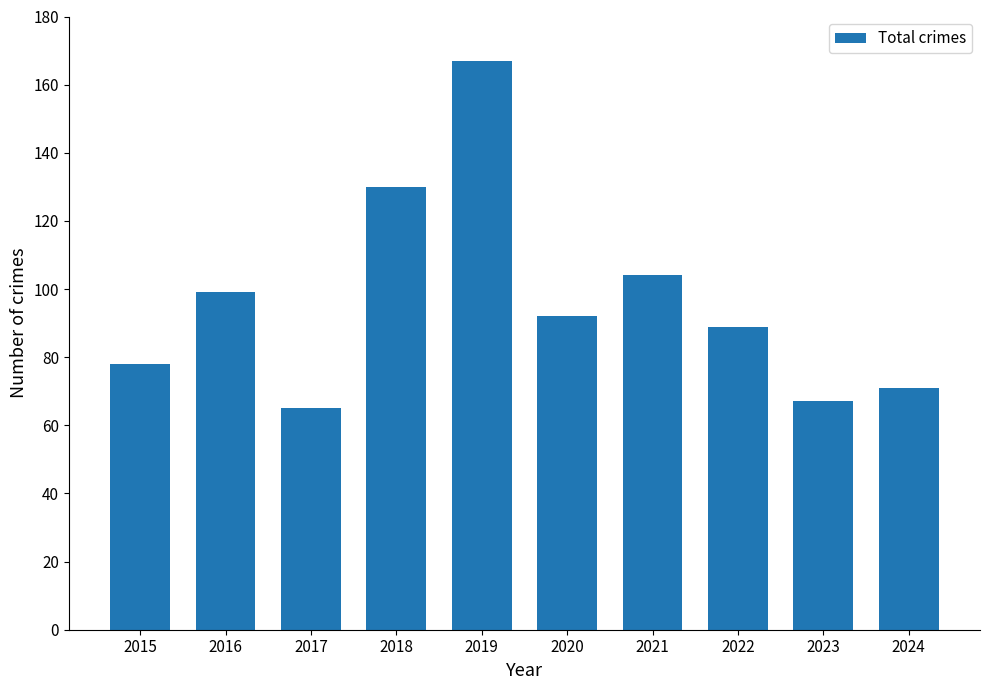

What is the minimum value shown in the chart?

65